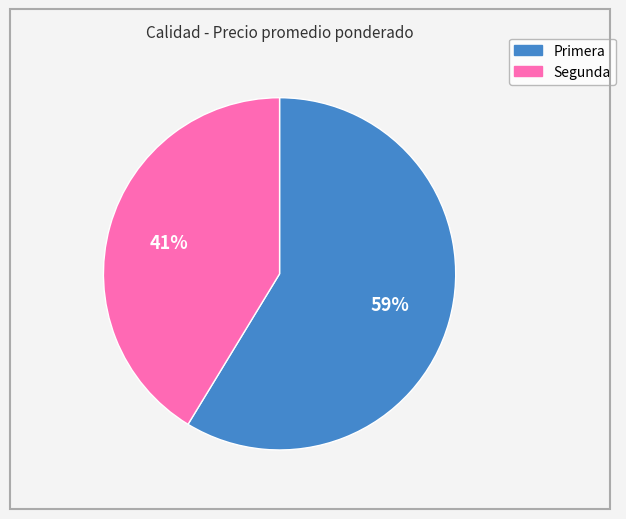

Which category has the smallest portion of the pie?

Segunda